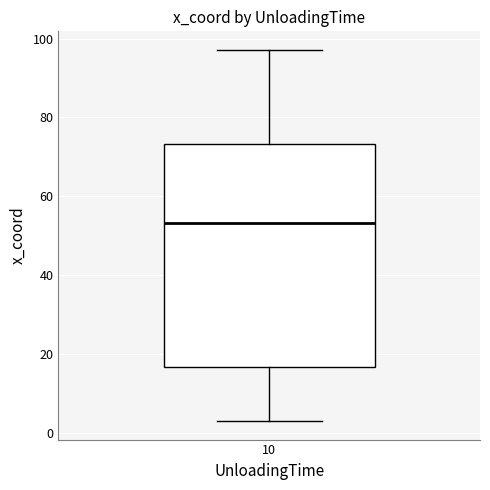

Read this box plot against the y-axis: the position of the median line, the range covered by the box, and the ends of both whiskers. The values are not printed on the chart, so give them approximately, as read against the axis.

median 54, box 16 to 74, whiskers 4 to 98